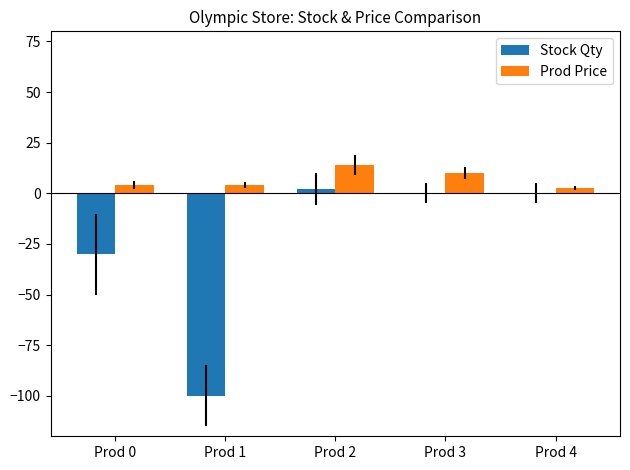

What is the highest value of the Prod Price series?

14.0